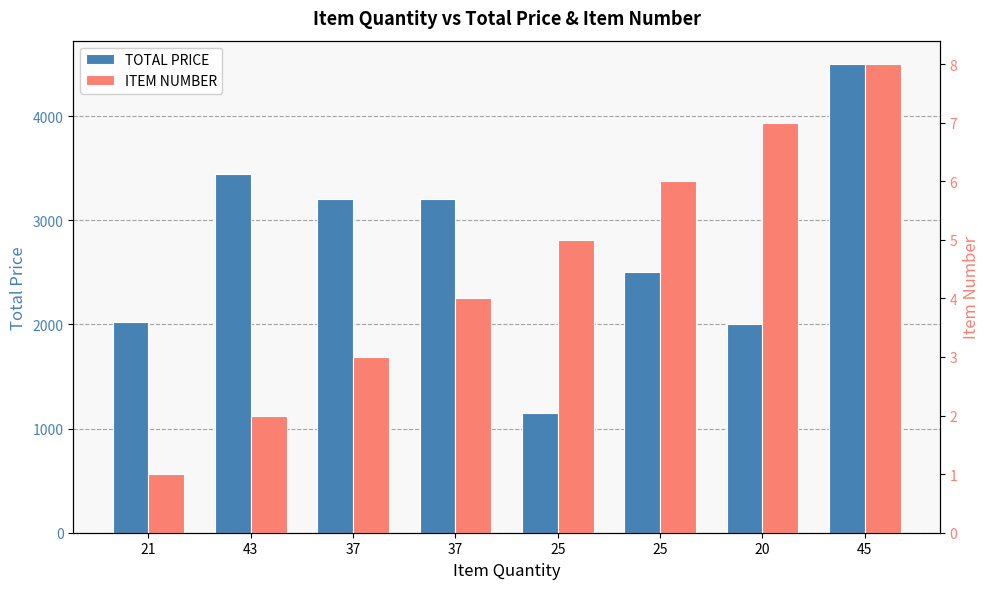

Is the value of TOTAL PRICE at 37 greater than the value of ITEM NUMBER at 20?

Yes